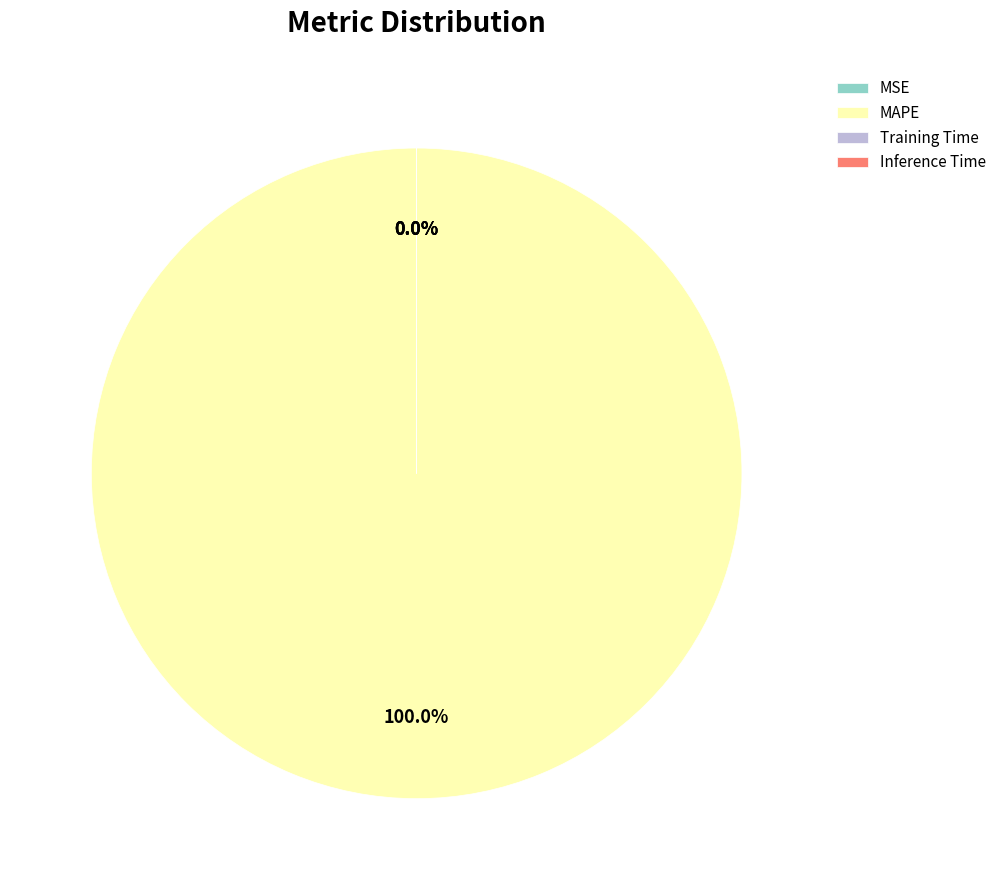

To the nearest percent, what is the difference between the largest and smallest slice percentages?

100%